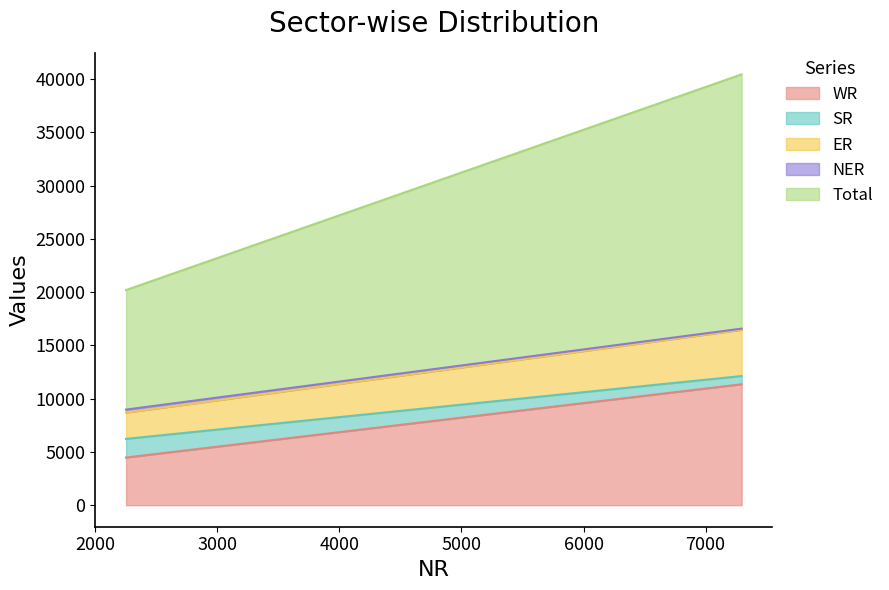

Which series has the largest total across all categories?

Total